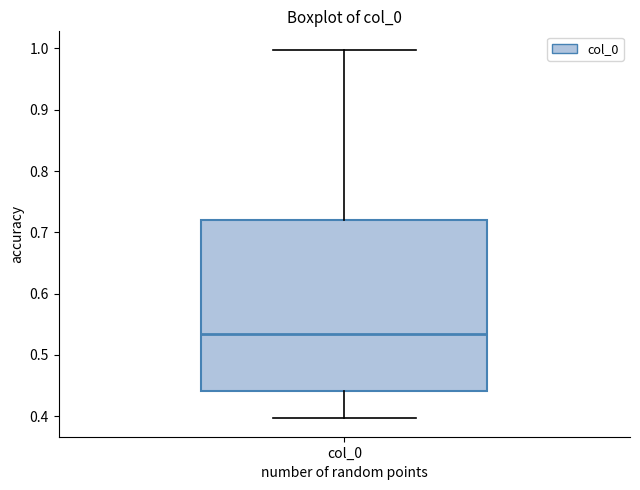

Transcribe this box plot: give where the median line is, the range the box spans, and where the two whiskers end, as read against the y-axis. The values are not printed on the chart, so give them approximately, as read against the axis.

median 0.53, box 0.44 to 0.72, whiskers 0.40 to 1.00